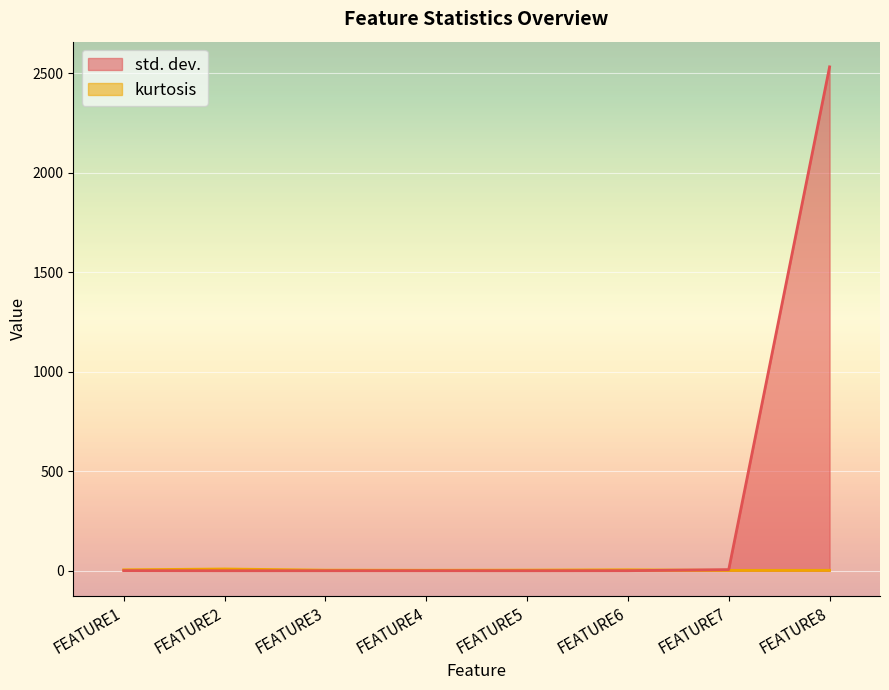

Count the number of categories in the chart.

8